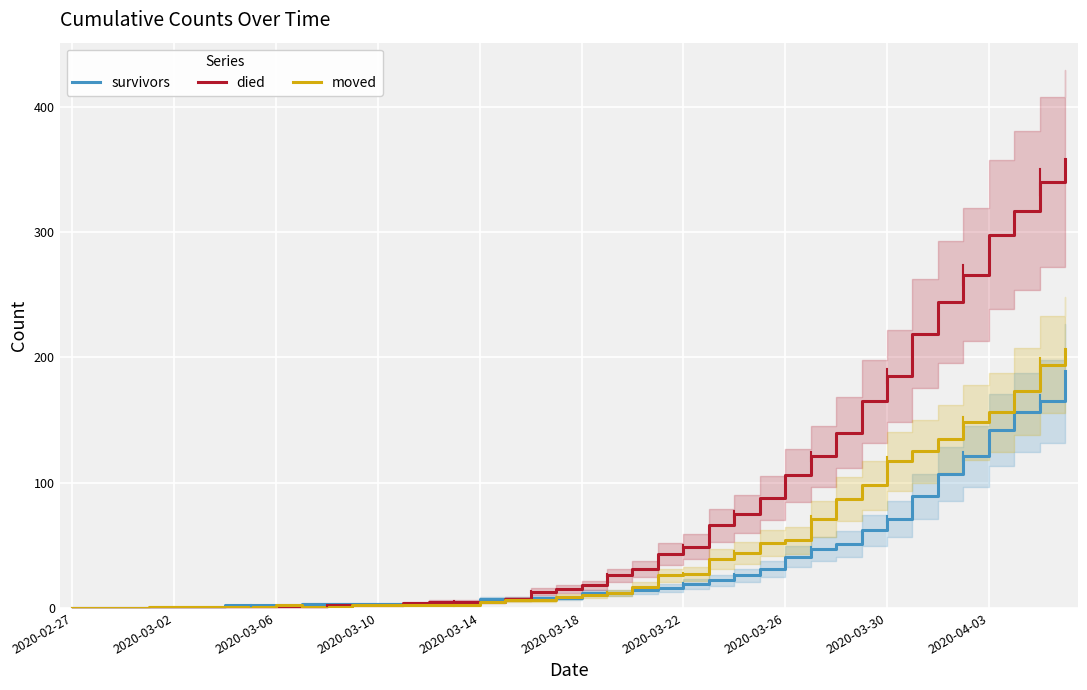

How many values in moved are above zero?

37